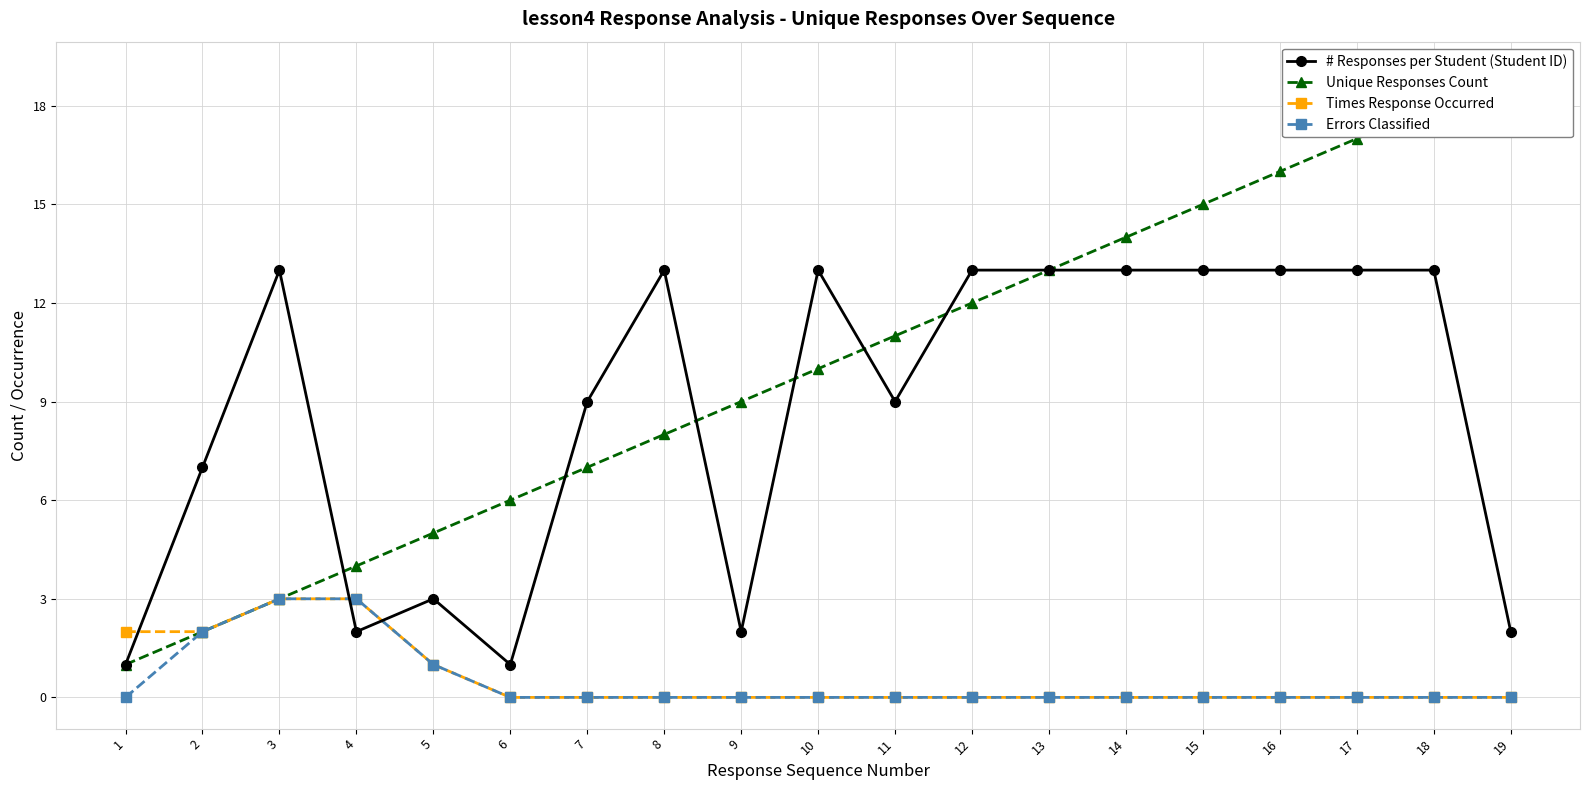

How many series are shown in this chart?

4